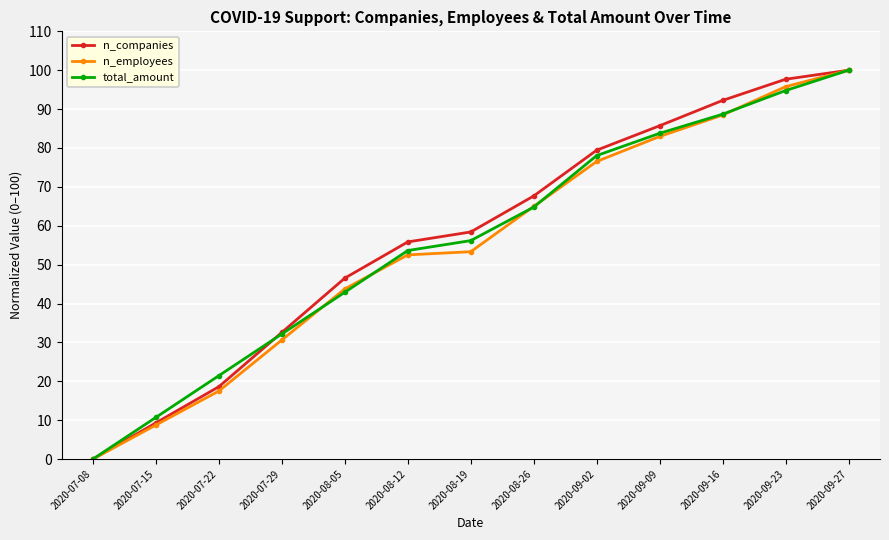

What is the label of the 5th point from the left?

2020-08-05